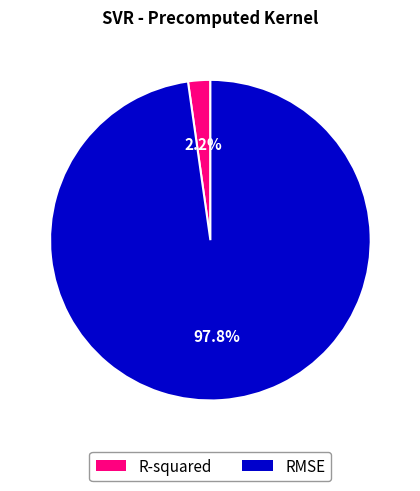

Does RMSE account for over 50% of the chart?

Yes